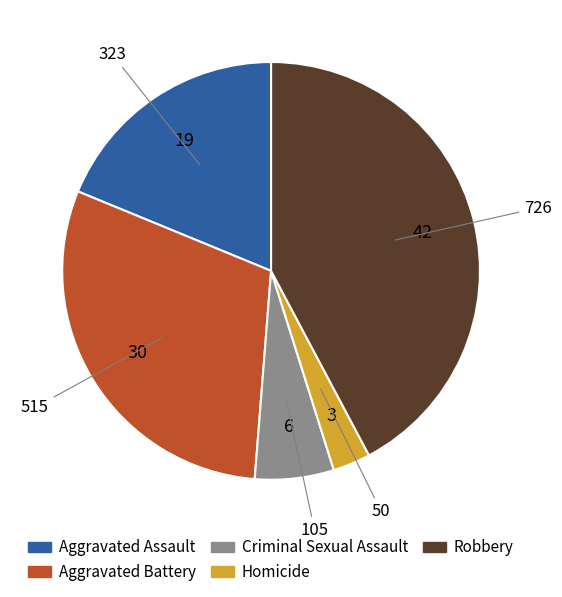

The Aggravated Battery slice represents 30% of the pie. True or false?

True